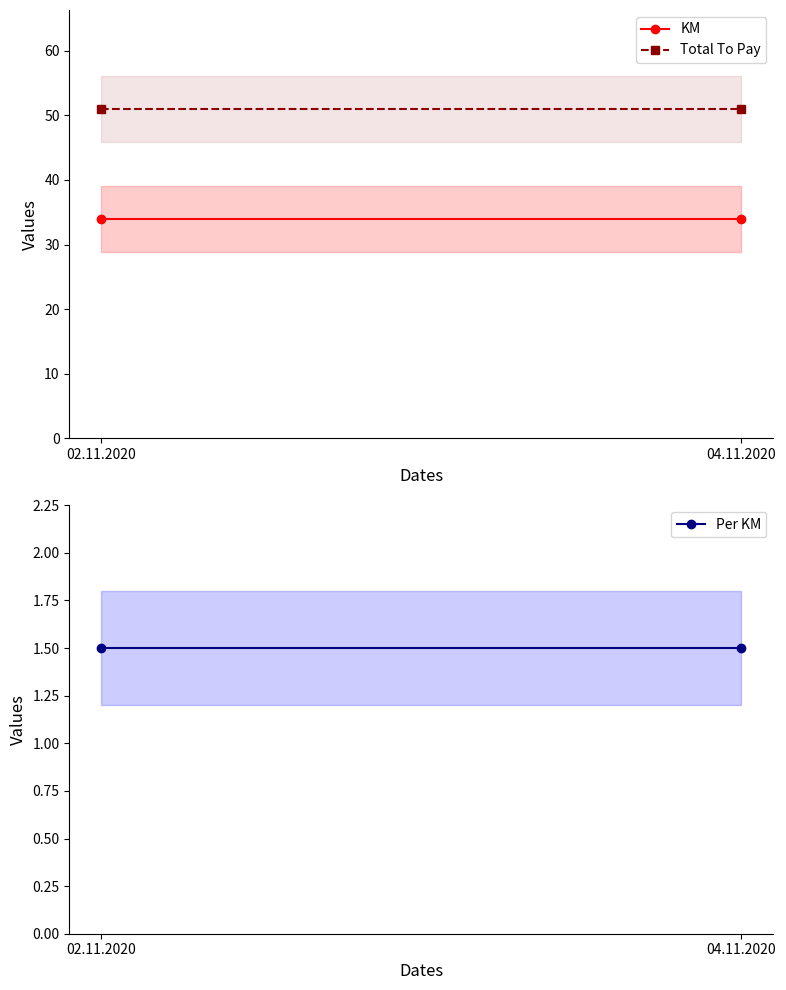

List the labels in order of Per KM value, smallest first.

02.11.2020, 04.11.2020